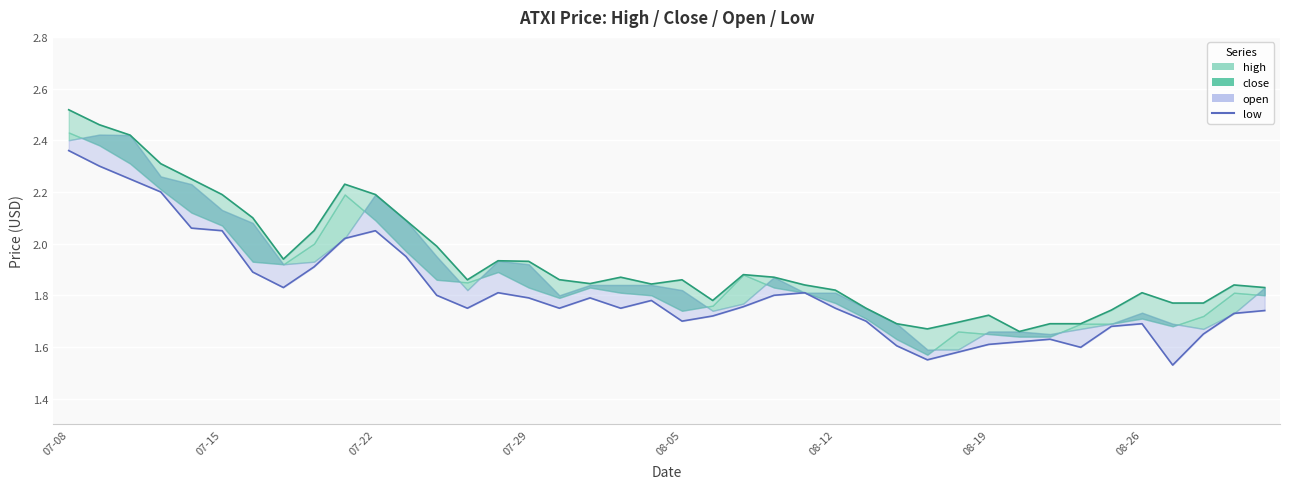

True or false: the data shows 2.9 at 13.

False